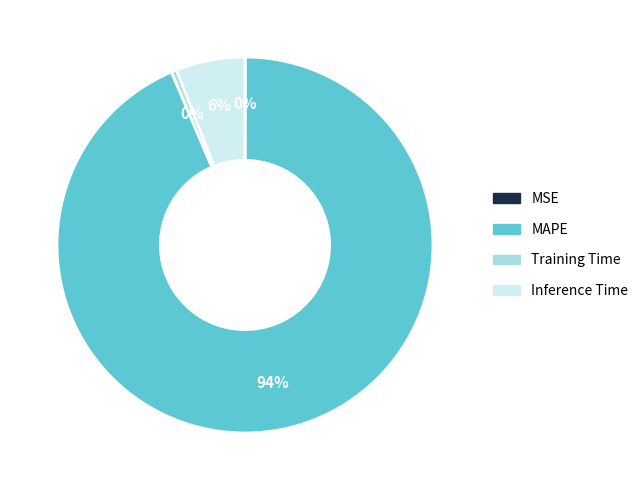

Which slice represents more than half of the pie?

MAPE